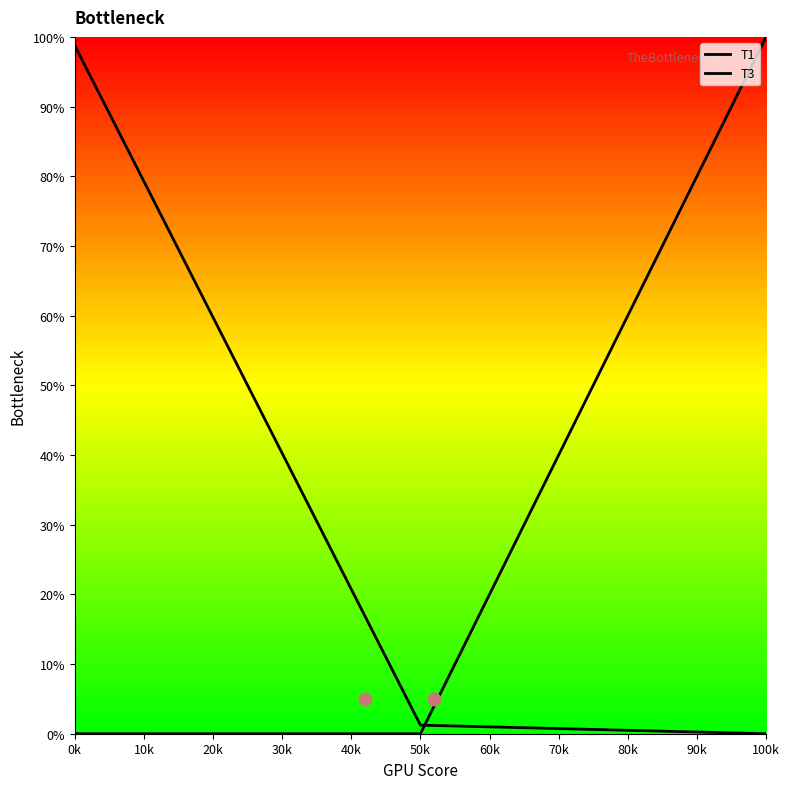

Which series reaches the maximum Y coordinate?

T3